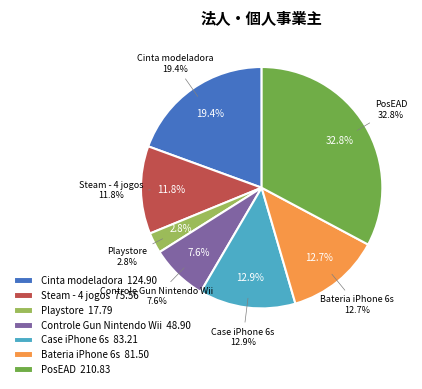

Approximately how many times larger is the value at Controle Gun Nintendo Wii compared to Case iPhone 6s?

0.6